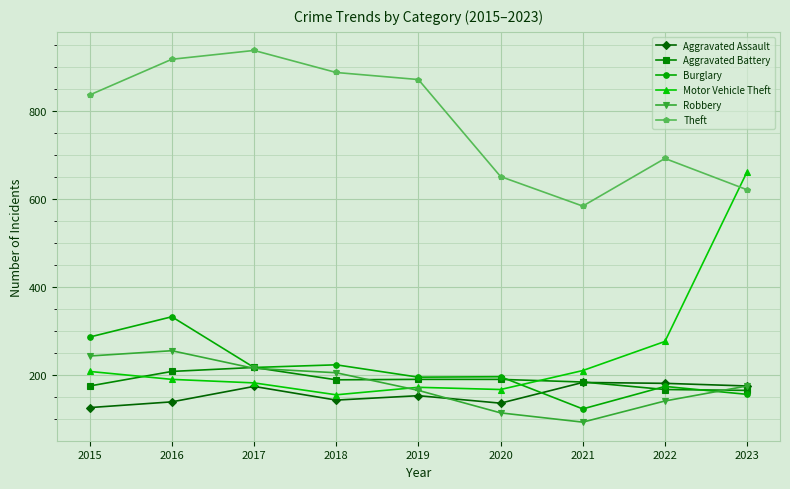

What is the maximum value for Aggravated Assault?

184